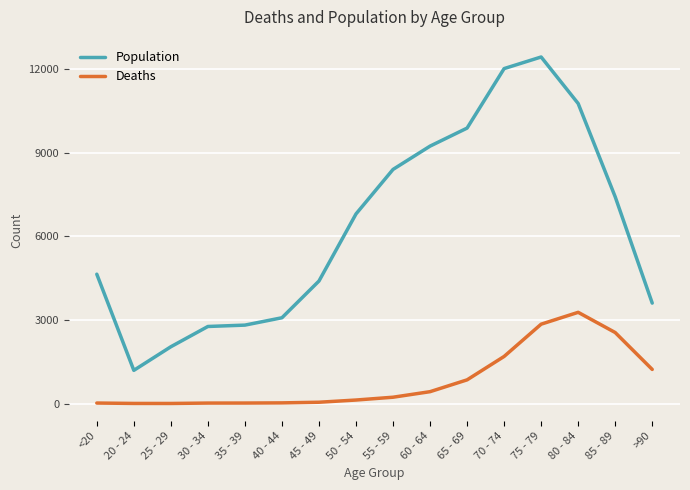

At 35 - 39, list the series in order from smallest to largest.

Deaths, Population